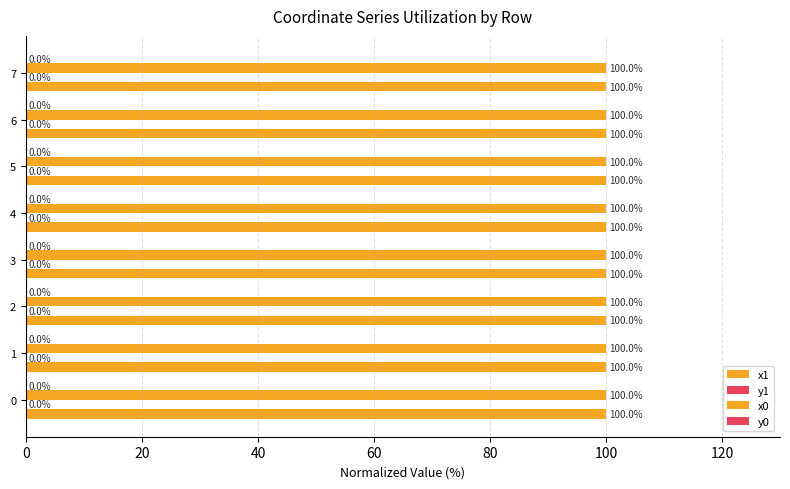

How many categories are shown in the chart?

8